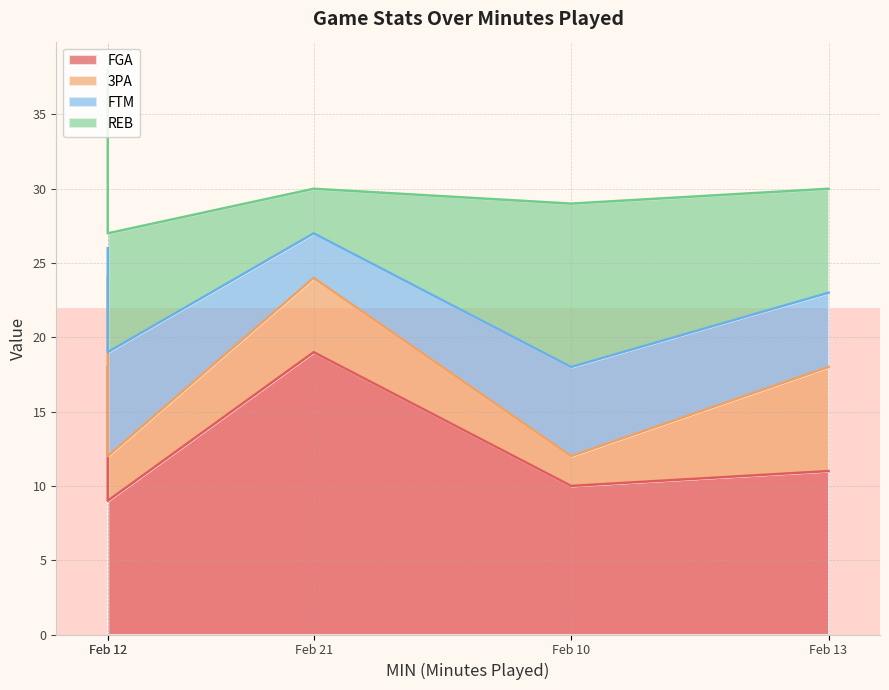

How many values in the FTM series exceed 5?

2